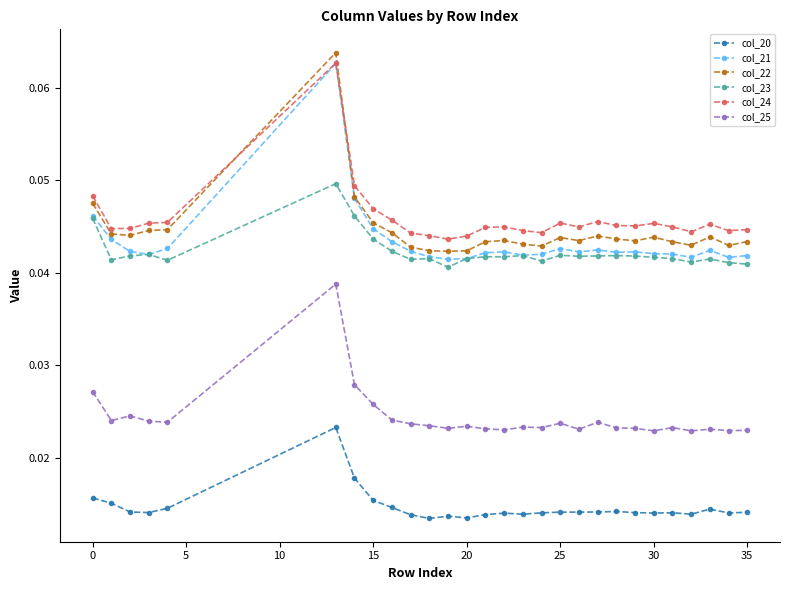

Does the chart display data point markers on the line(s)?

Yes